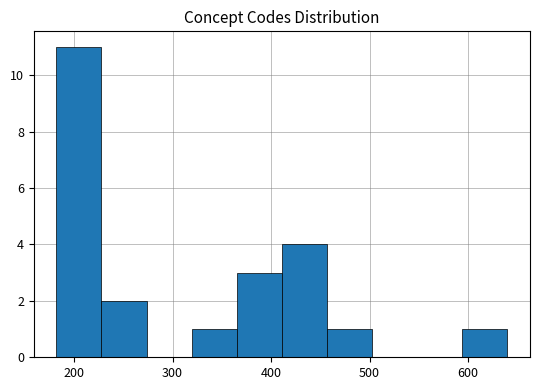

What is the maximum value shown in the chart?

11